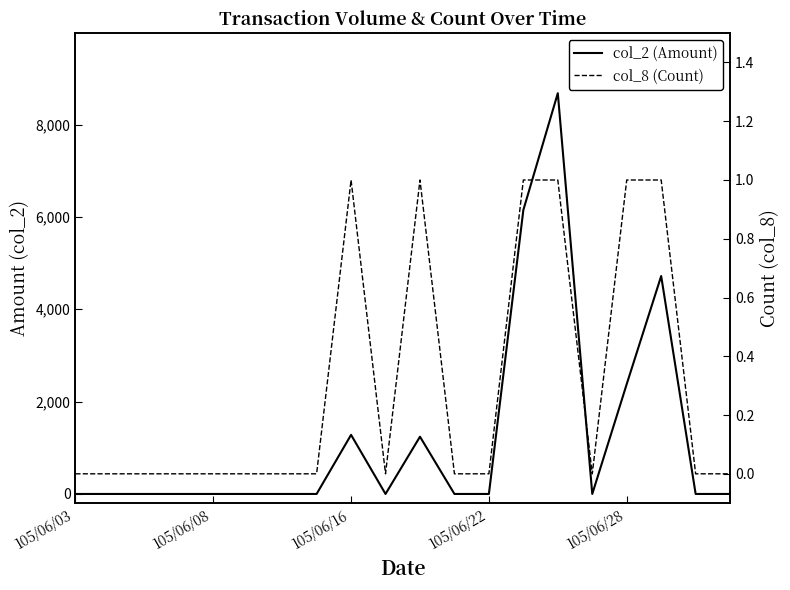

Which series has the widest spread of values?

col_2 (Amount)